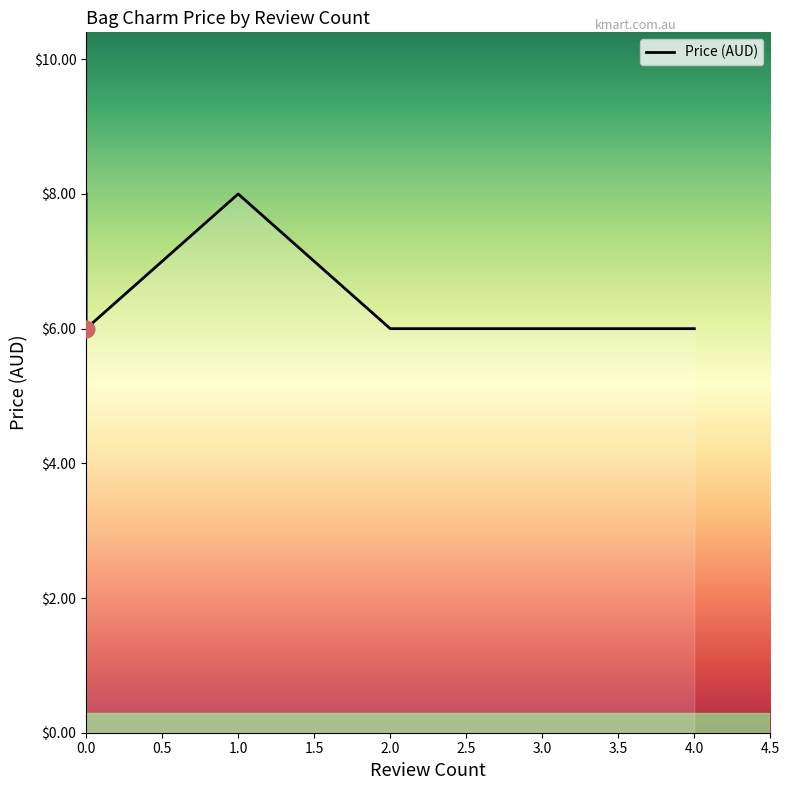

At which category does the chart reach its minimum across all series?

2.0